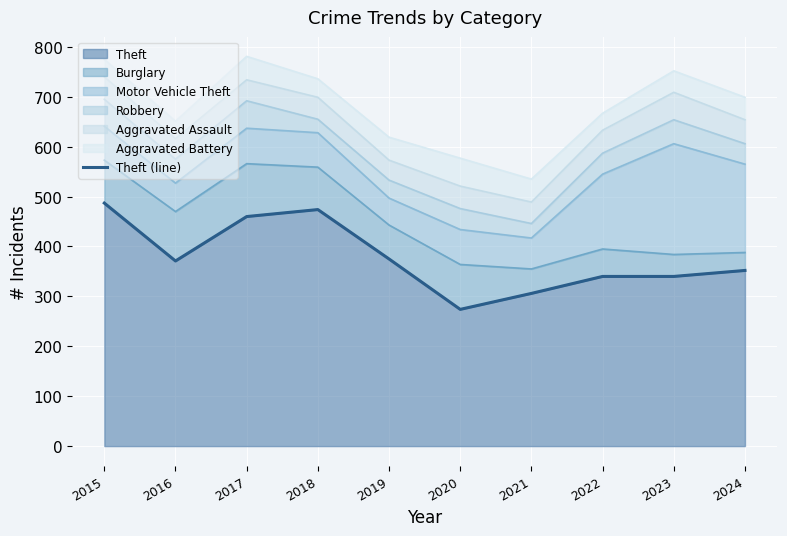

What is the maximum value for Theft?

487